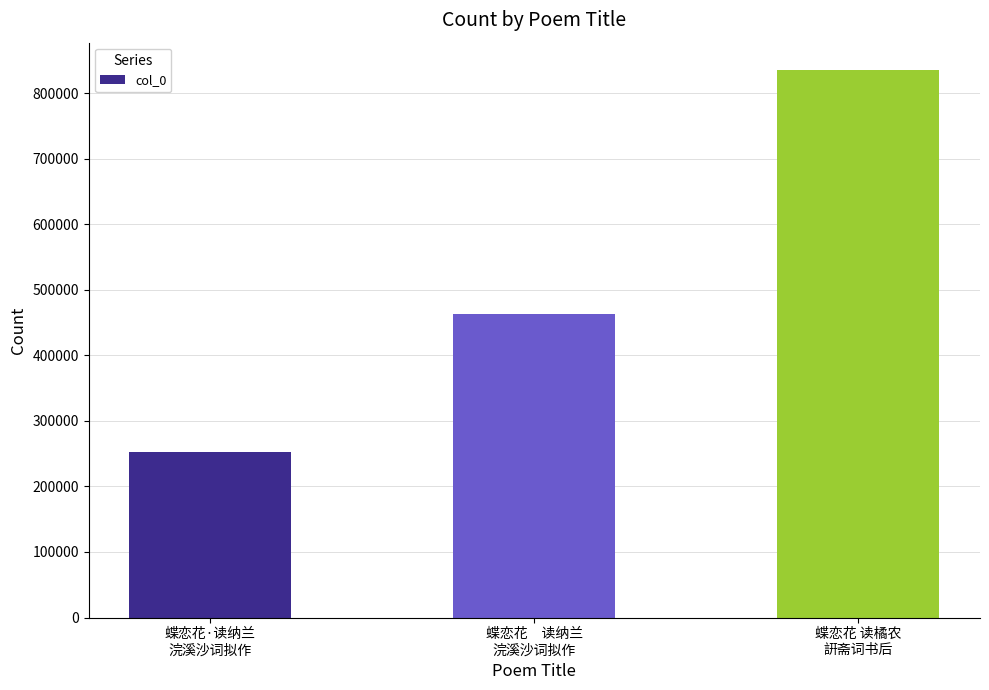

How many values are between 253039 and 835324?

3